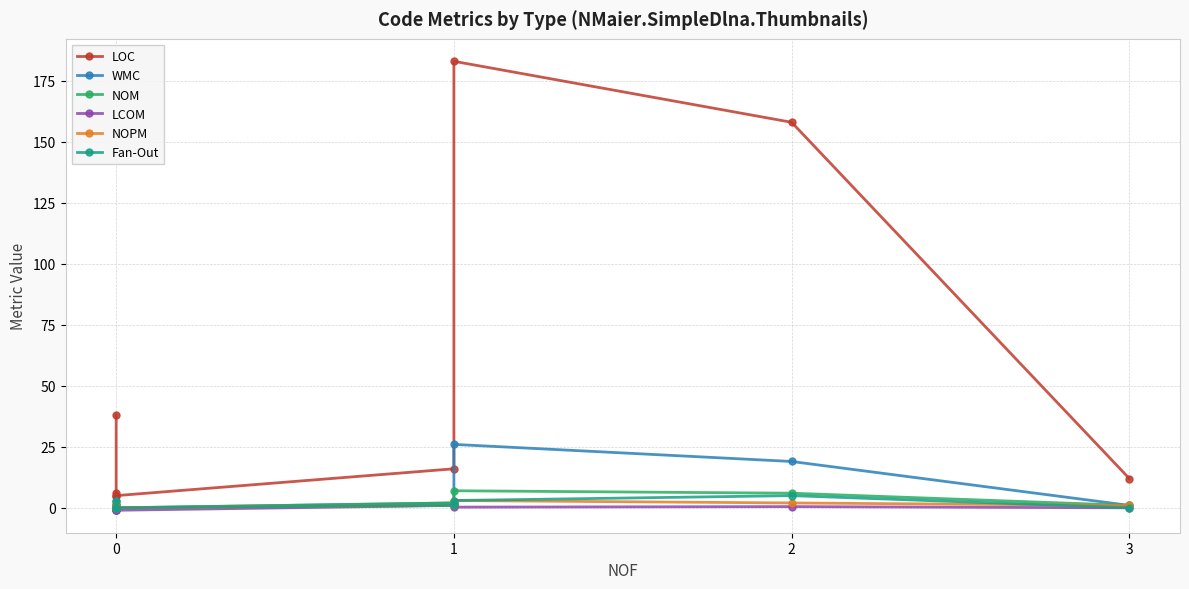

Rank the series by their maximum value, from lowest to highest.

LCOM, NOPM, Fan-Out, NOM, WMC, LOC